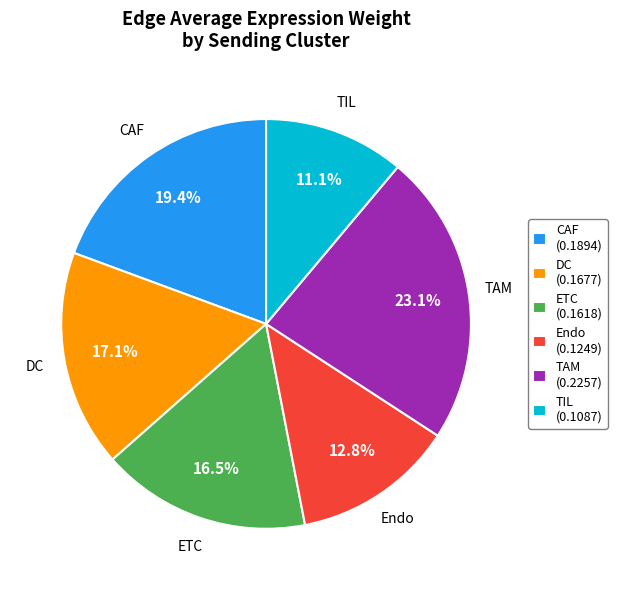

What portion of the pie excludes TIL (0.1087)?

88.9%